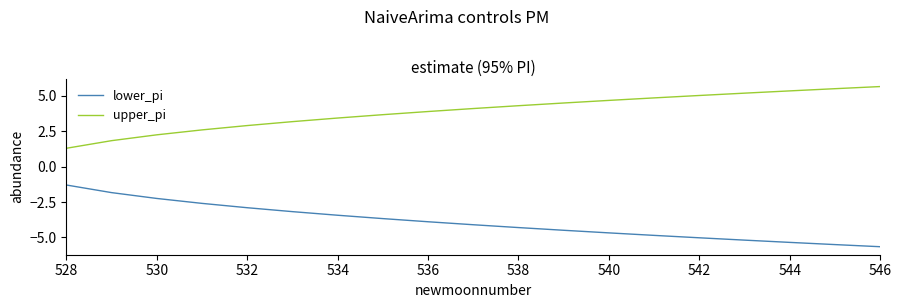

List the series in order of their overall mean, highest first.

upper_pi, lower_pi